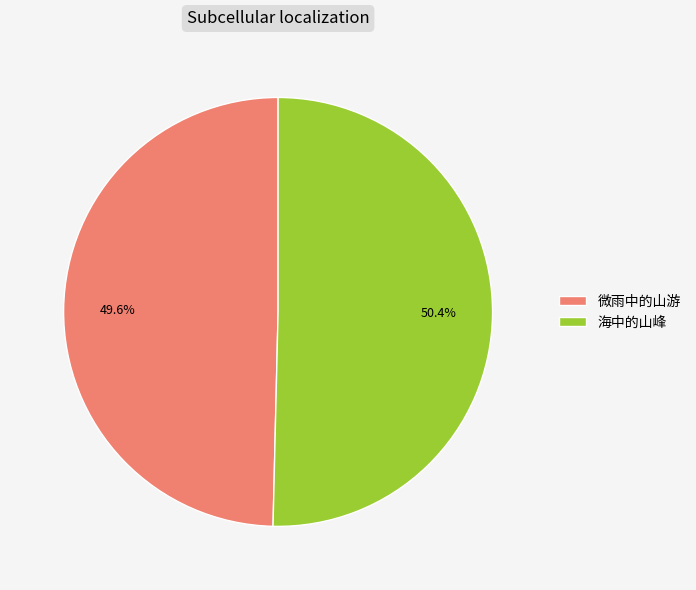

What percentage is the 微雨中的山游 slice, to the nearest percent?

50%